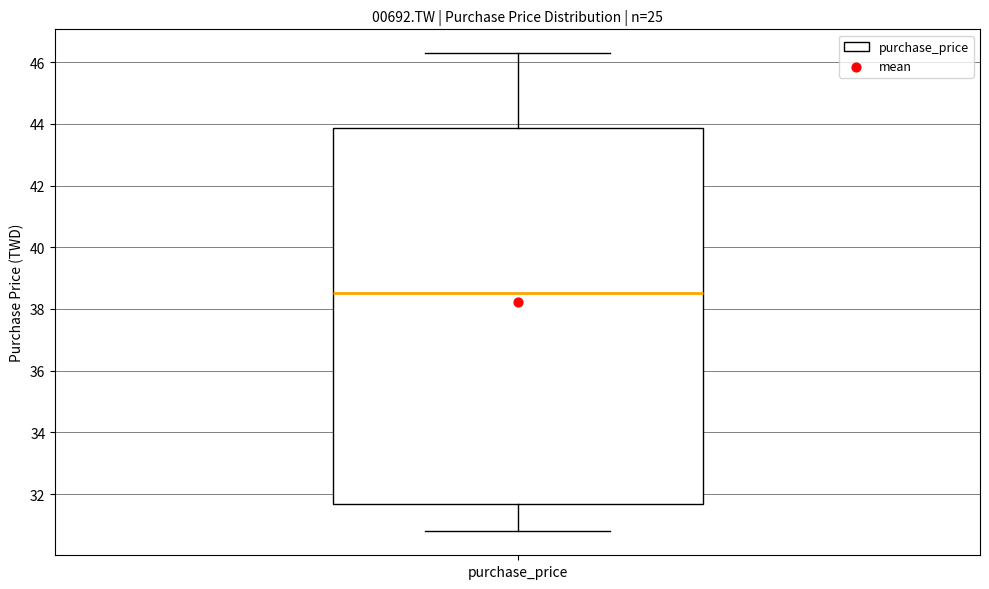

Where does the median line of the box for purchase_price sit on the y-axis? The values are not printed on the chart, so give them approximately, as read against the axis.

38.6